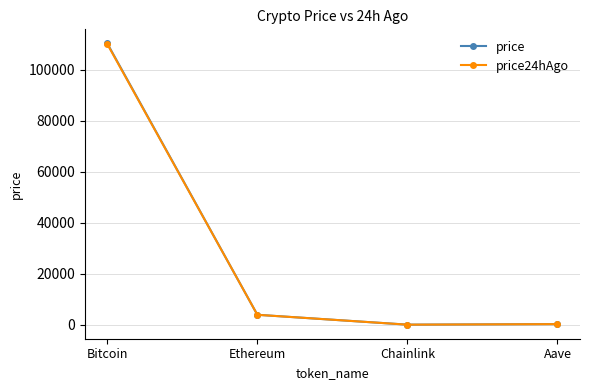

The price24hAgo series shows 43215.5 at Bitcoin. True or false?

False